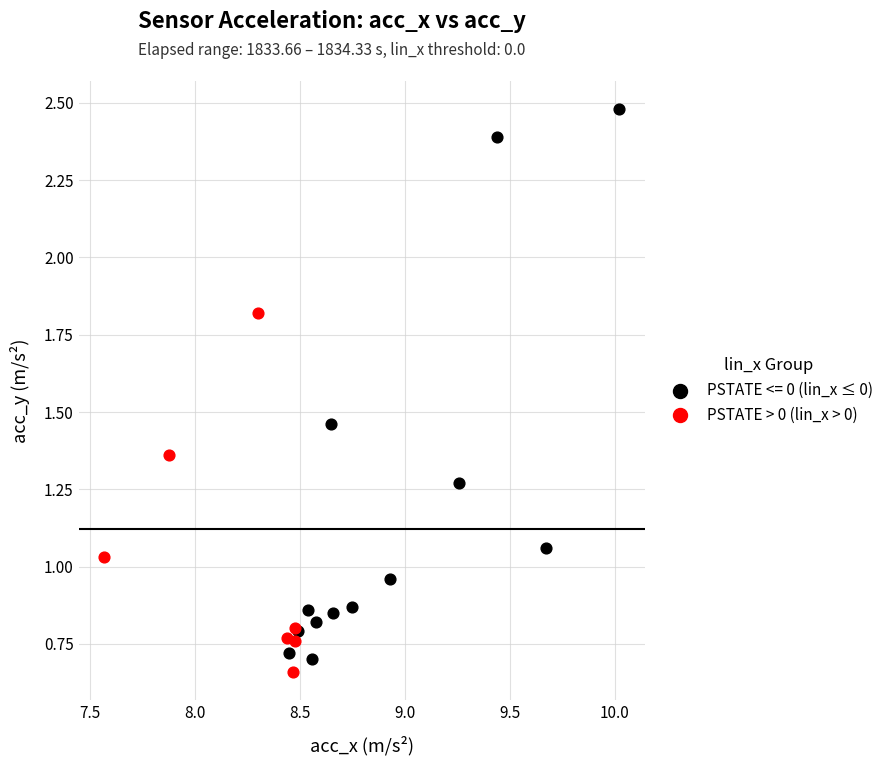

Which series contains the highest Y value?

PSTATE <= 0 (lin_x ≤ 0)